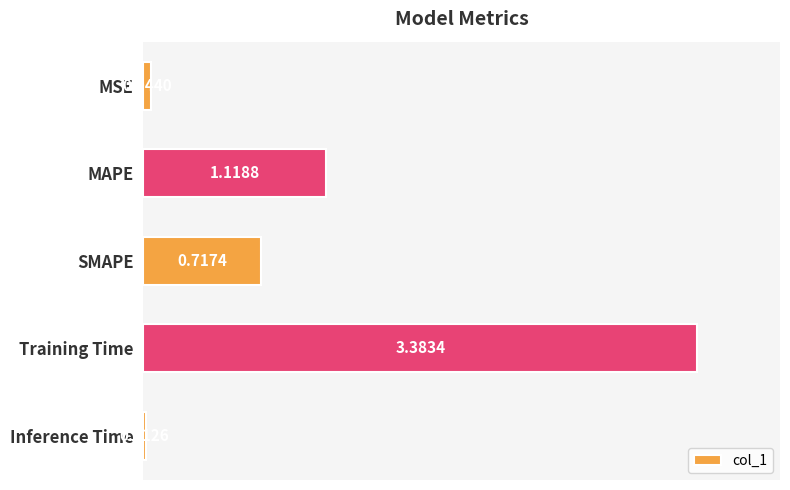

Are the bars horizontal?

Yes